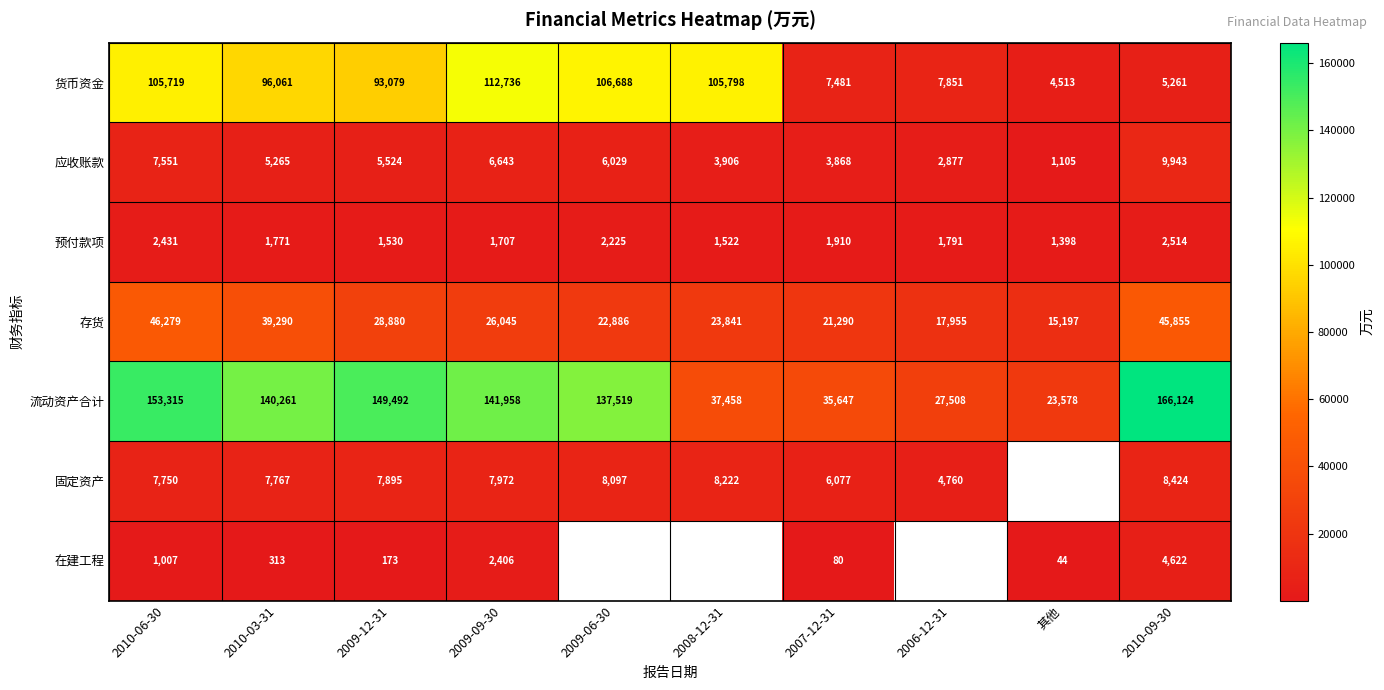

True or false: 应收账款 has a value of 2892 at 2009-12-31.

False